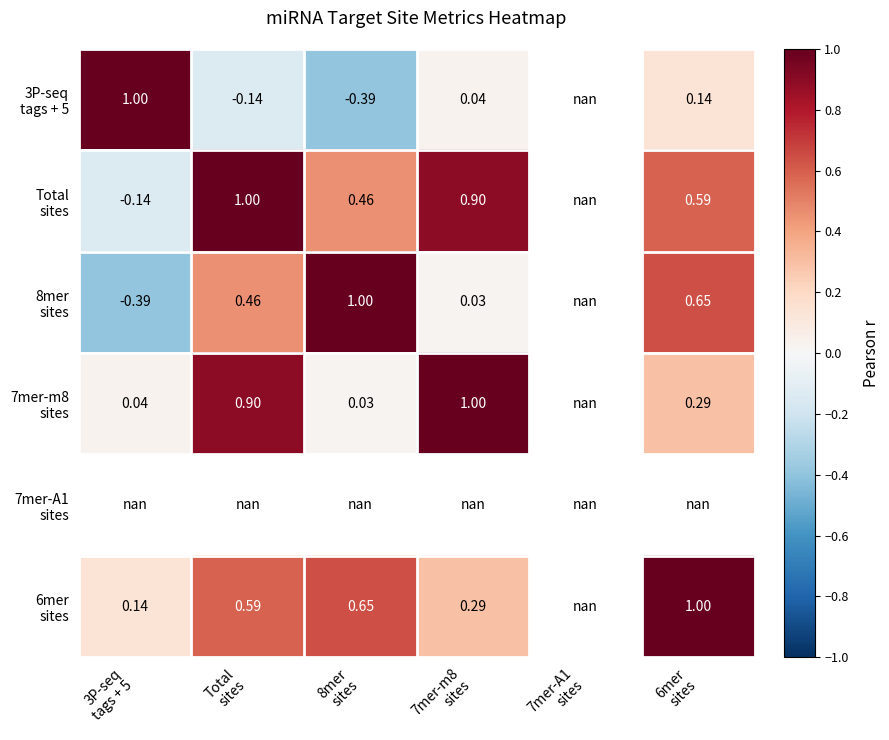

How many positive values does the 7mer-m8 sites series have?

5